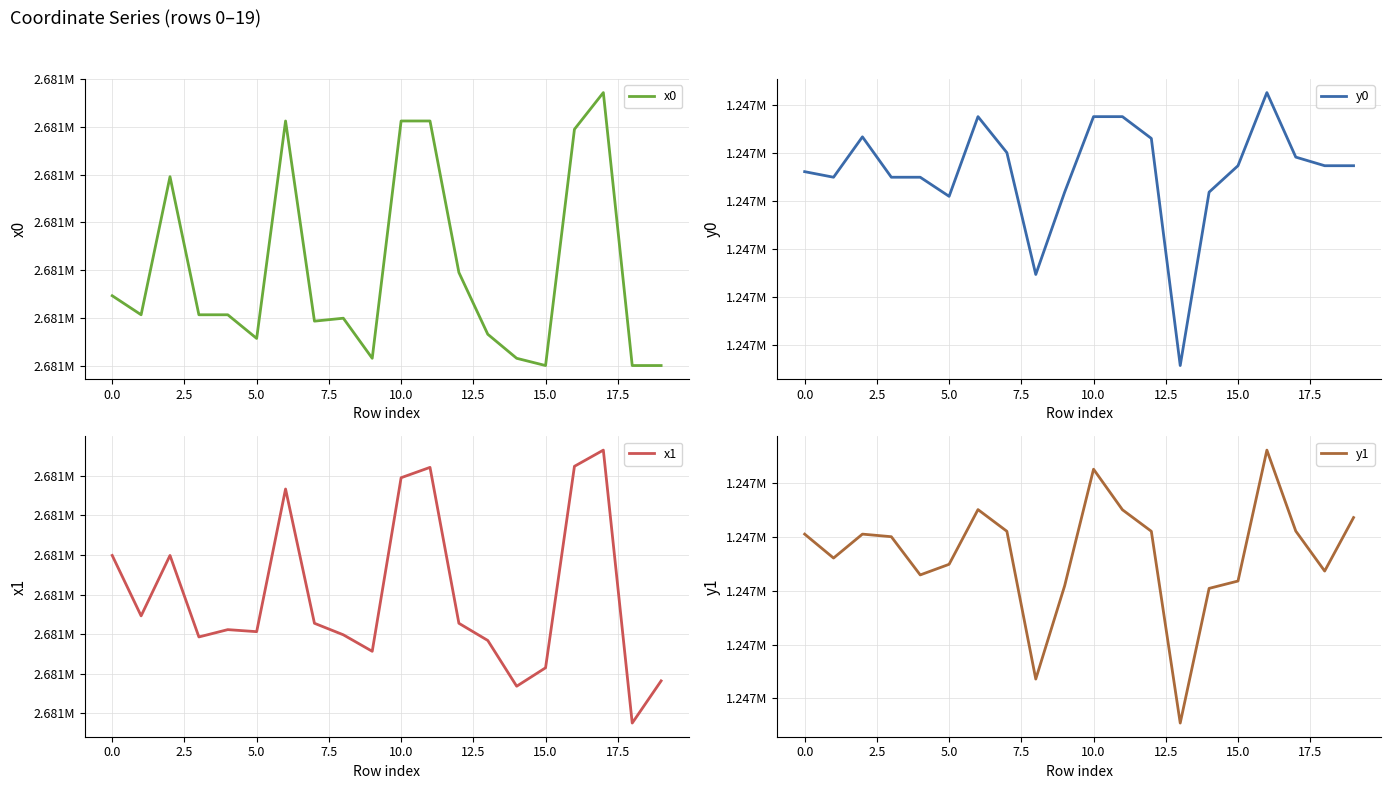

Which series has the widest spread of values?

x1